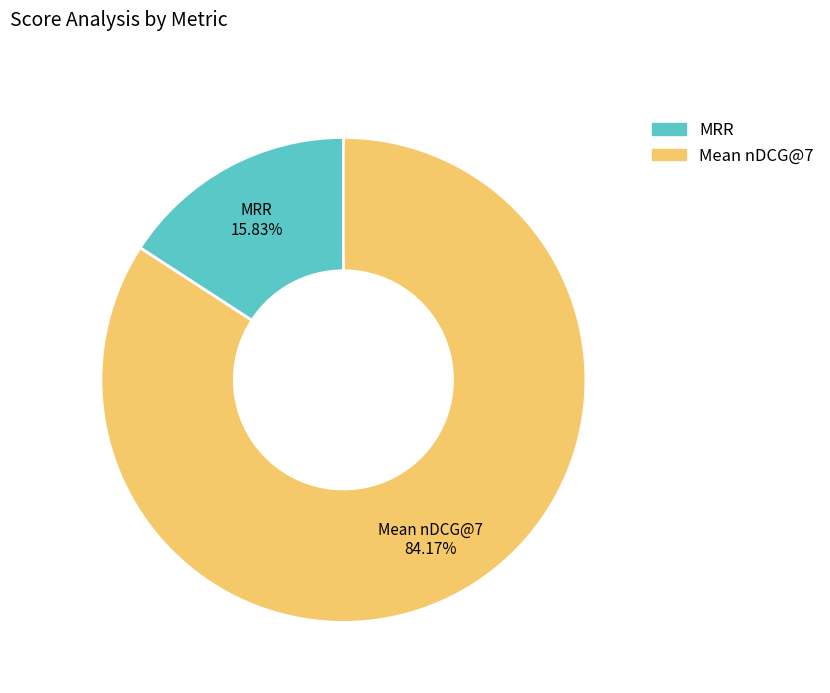

What percentage is the Mean nDCG@7 slice, to the nearest percent?

84%